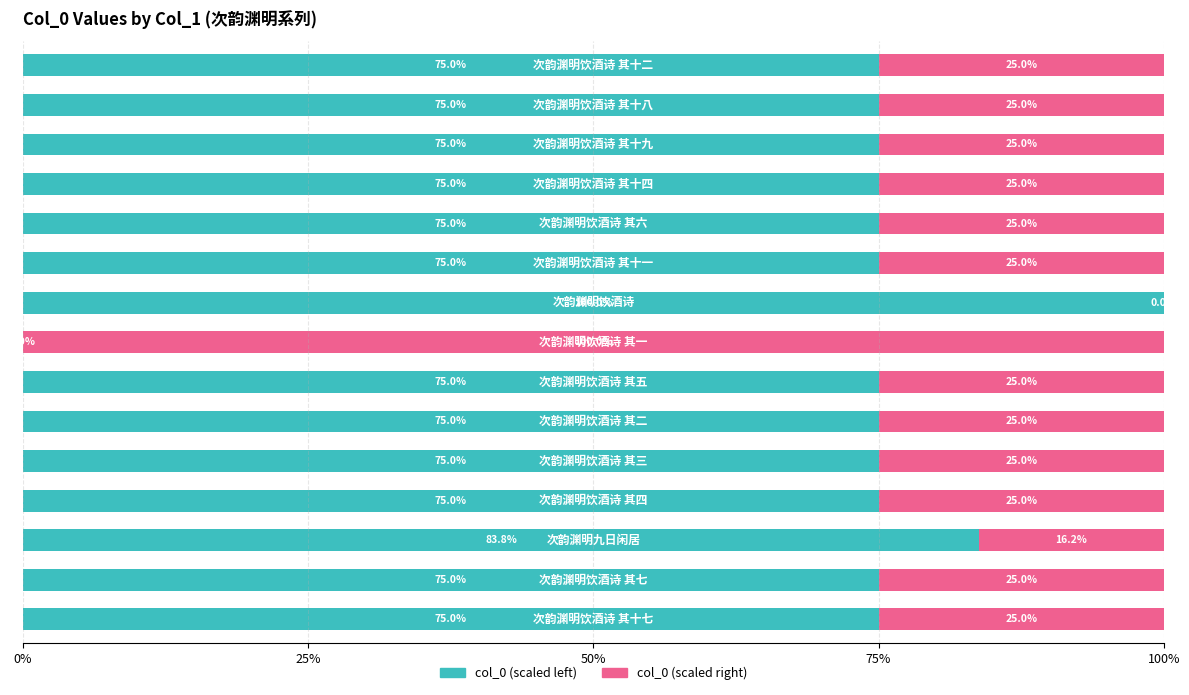

Reading right to left, transcribe all the data shown in this chart.

col_0 (scaled left): 75.0	75.0	83.8	75.0	75.0	75.0	75.0	0.0	100.0	75.0	75.0	75.0	75.0	75.0	75.0
col_0 (scaled right): 25.0	25.0	16.2	25.0	25.0	25.0	25.0	100.0	0.0	25.0	25.0	25.0	25.0	25.0	25.0